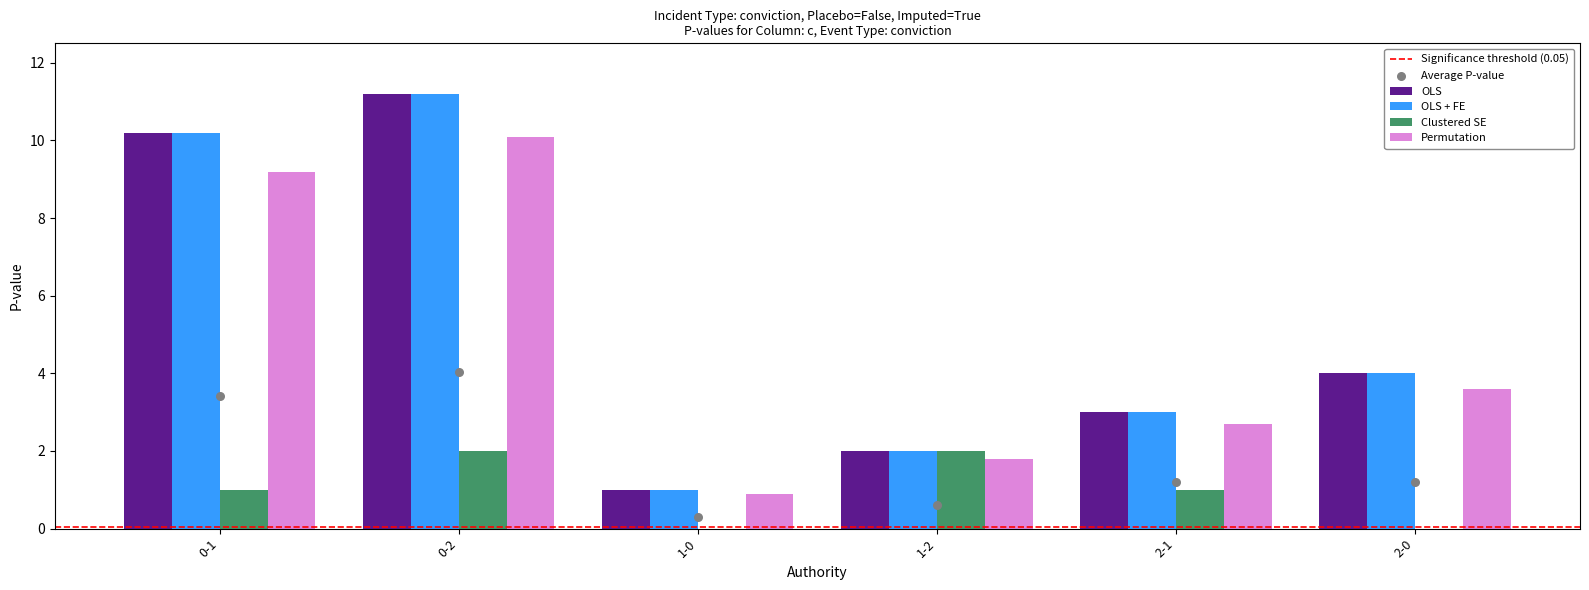

Where is Permutation nearest to the value 5?

2-0